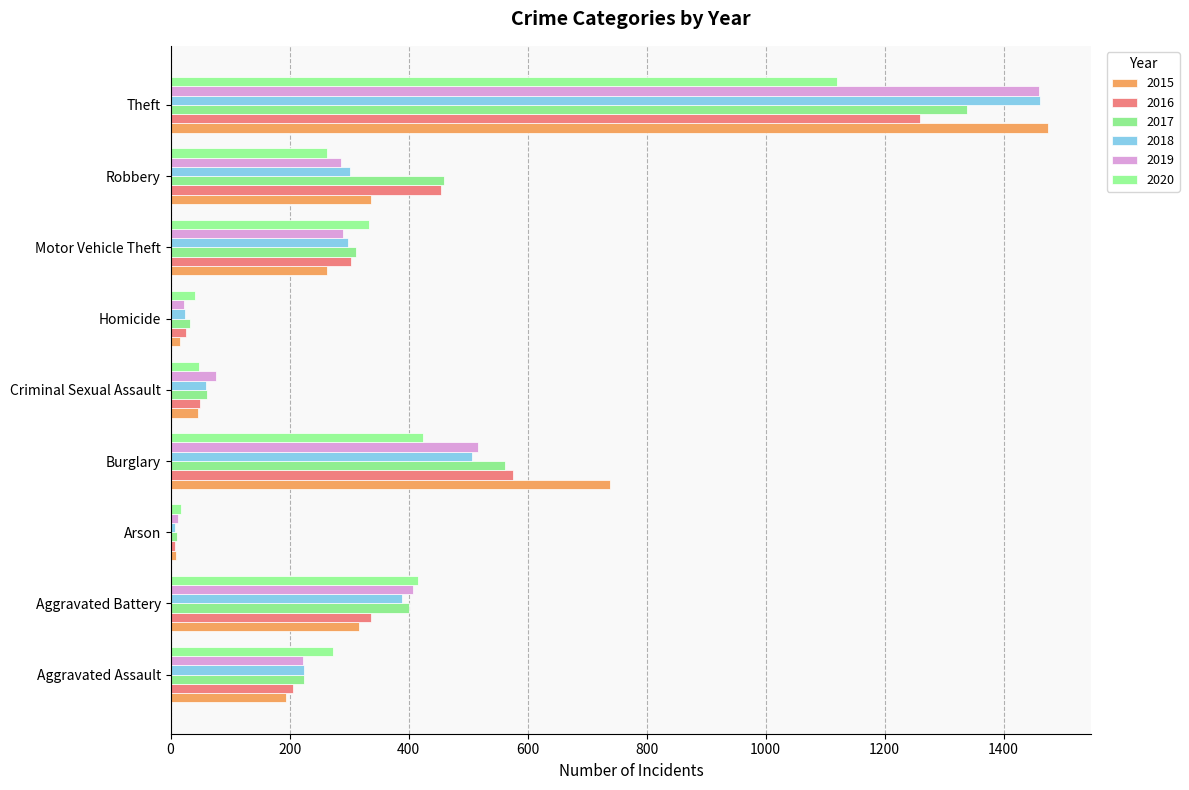

What is the difference between the maximum and second lowest values in the 2016 series?

1233